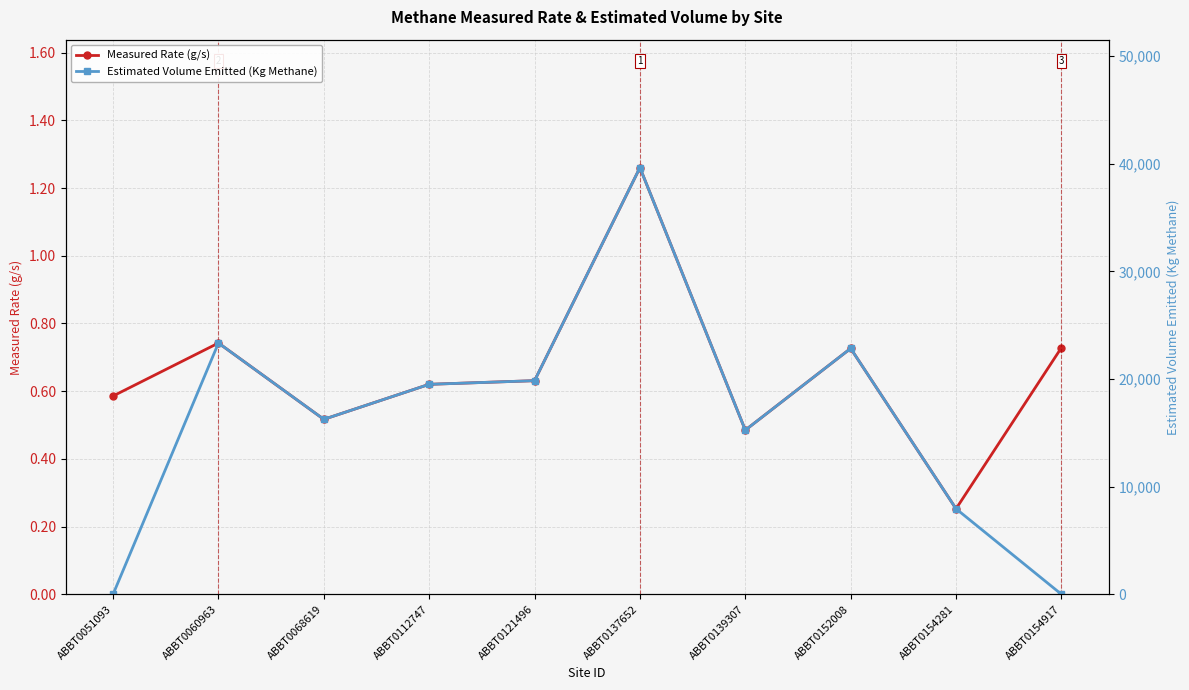

Reading left to right, transcribe all the data shown in this chart.

Measured Rate (g/s): 0.6	0.7	0.5	0.6	0.6	1.3	0.5	0.7	0.3	0.7
Estimated Volume Emitted (Kg Methane): 0.0	23343.3	16253.5	19507.0	19845.9	39637.5	15250.4	22841.7	7943.8	0.0